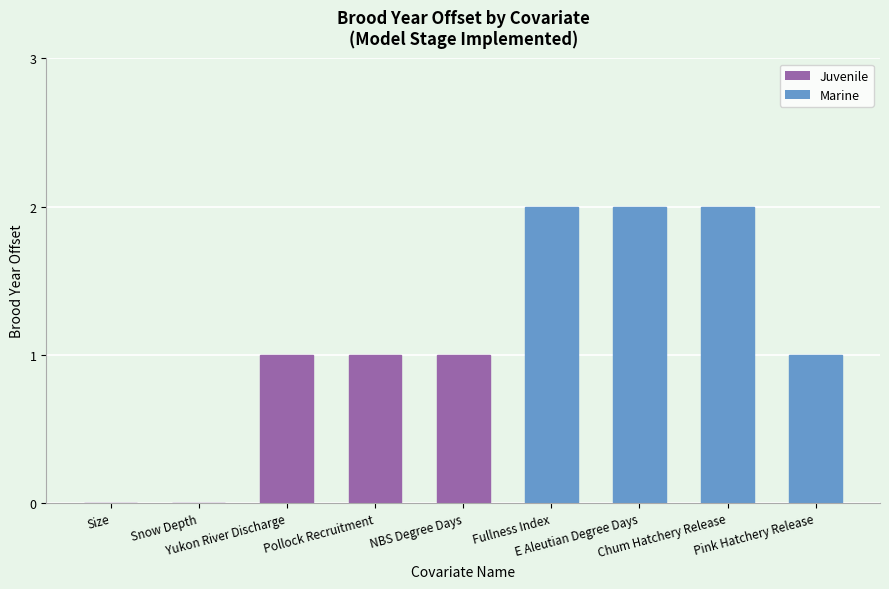

What is the sum of all values?

10